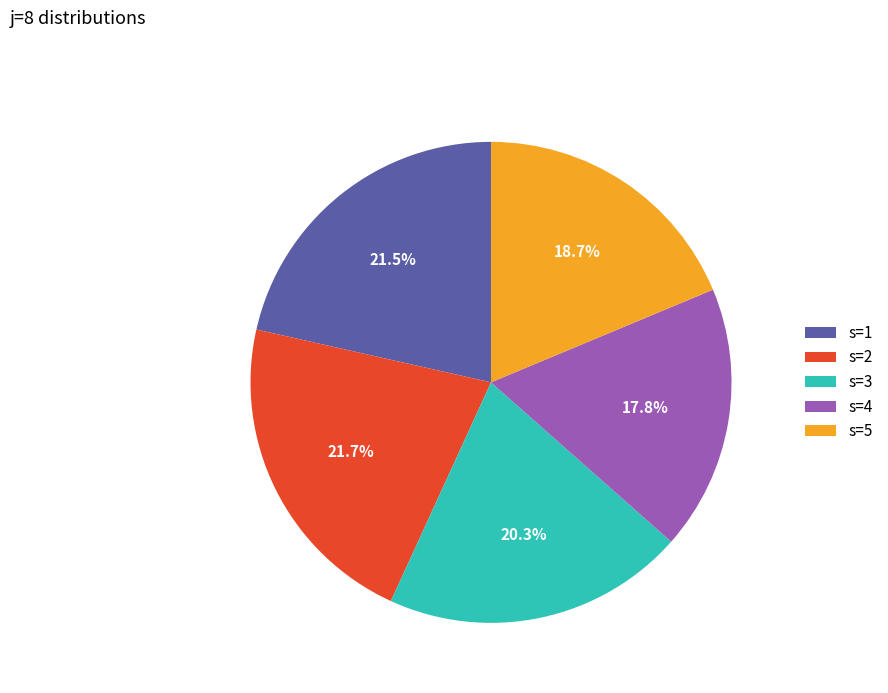

Count the number of slices in the pie.

5